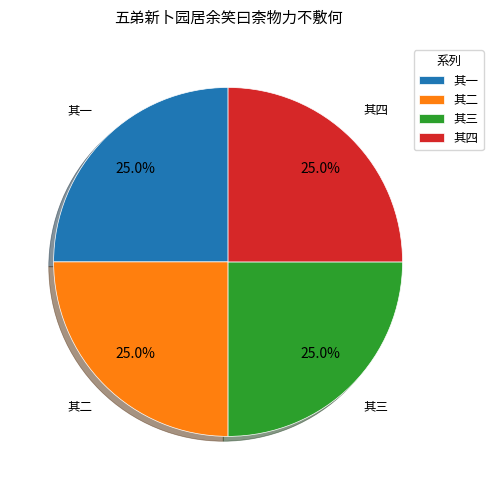

What is the ratio of the value at 其二 to the value at 其一?

1.0